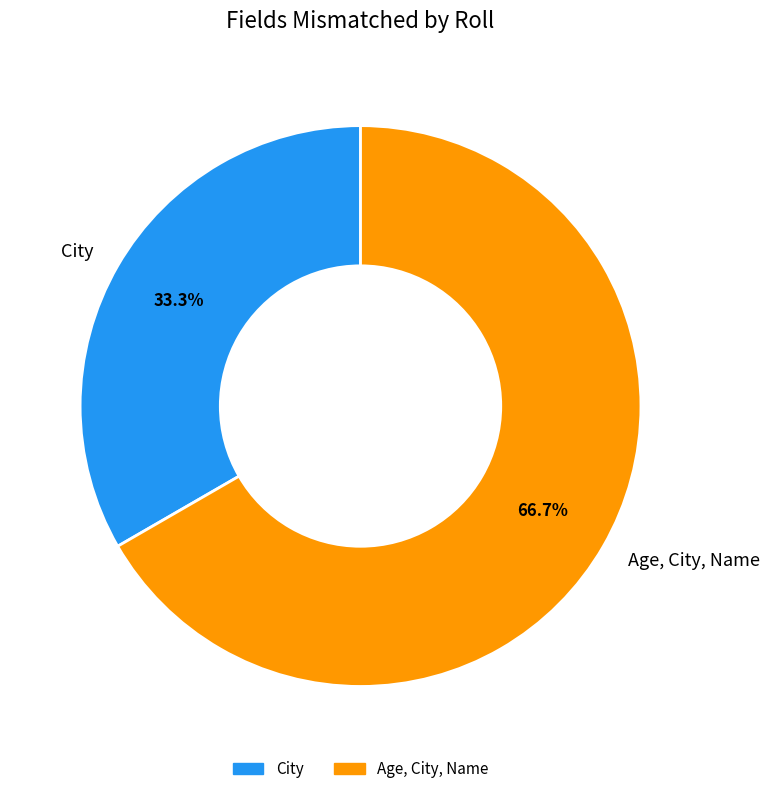

True or false: City accounts for 33% of the total.

True